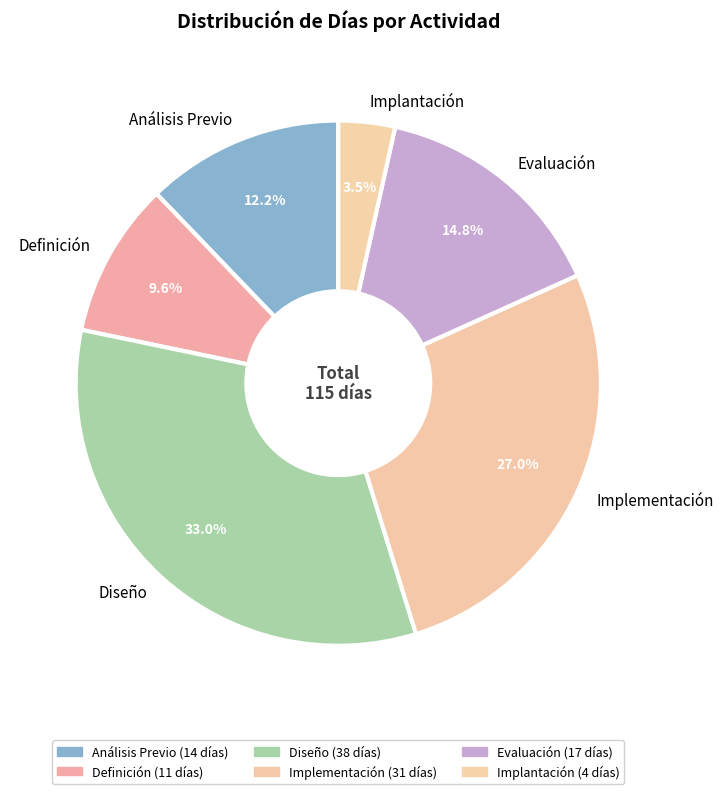

To the nearest percent, what is the combined percentage of Implantación and Definición?

13%